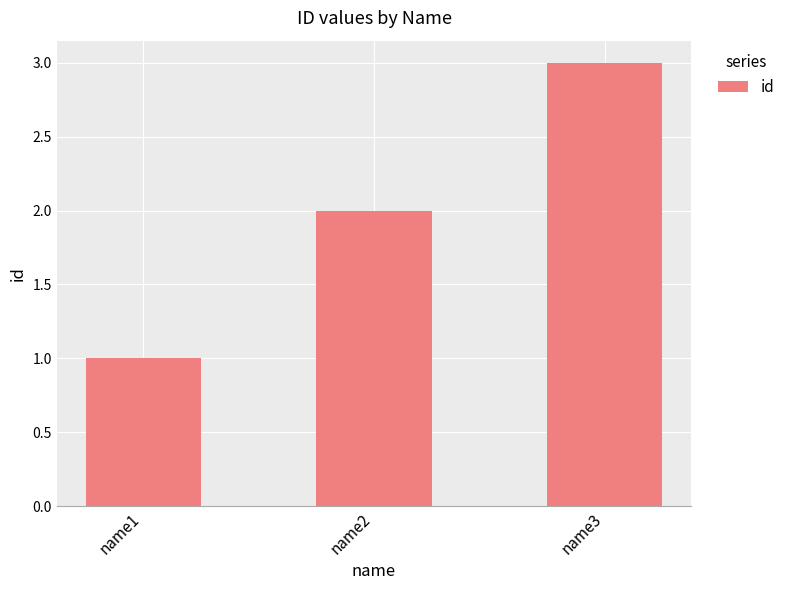

What is the ratio of the value at name1 to the value at name2?

0.5